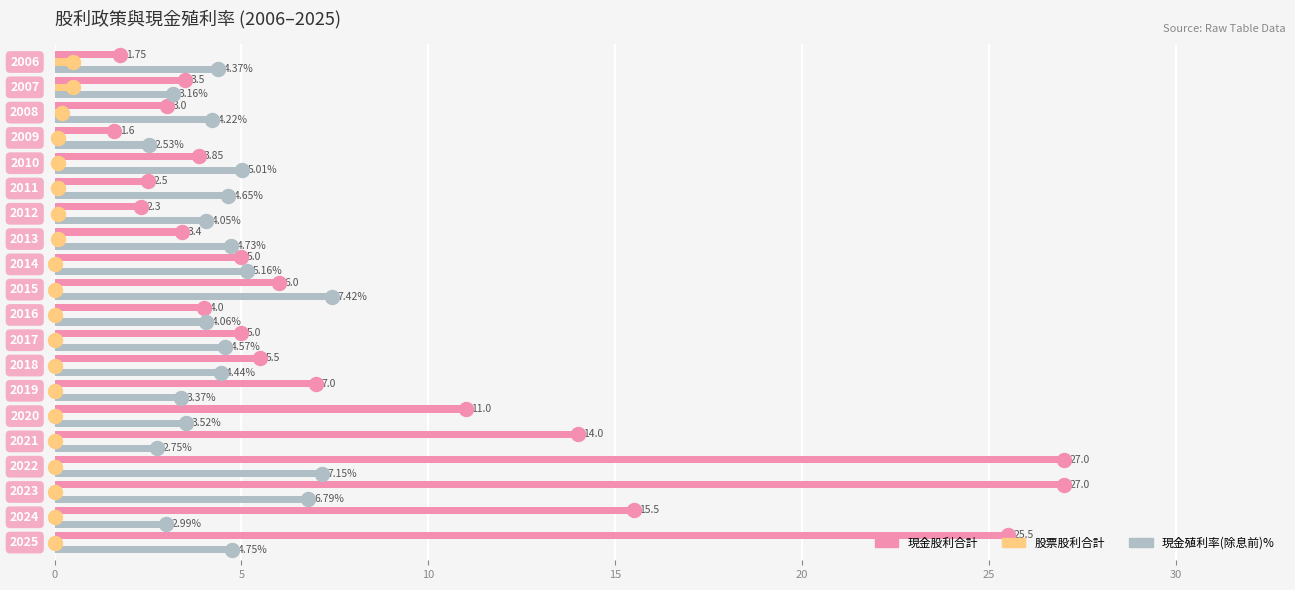

How many data points does each series have?

20